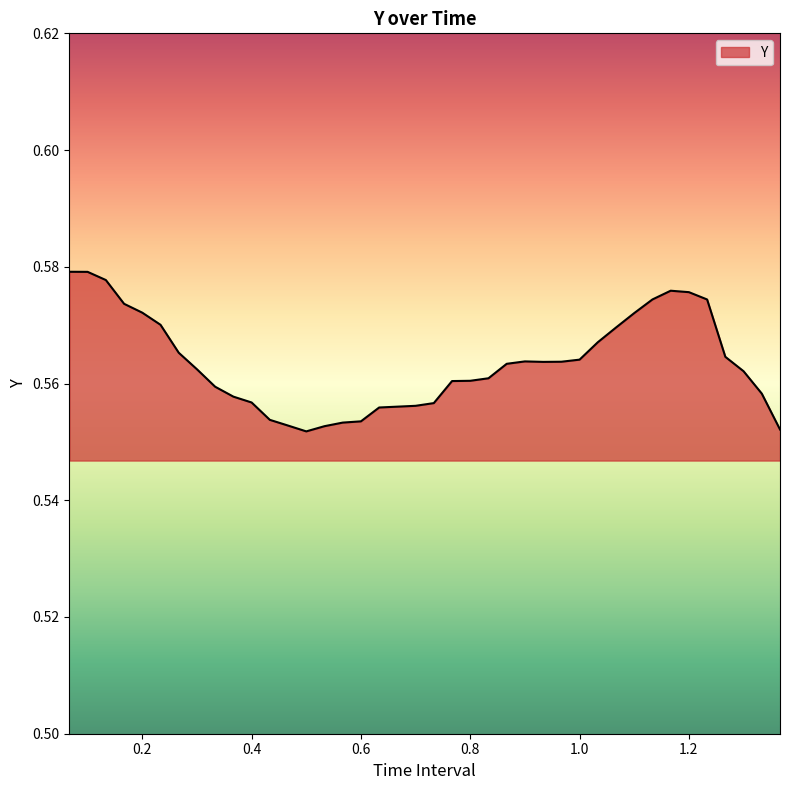

What is the sum of all values?

22.5